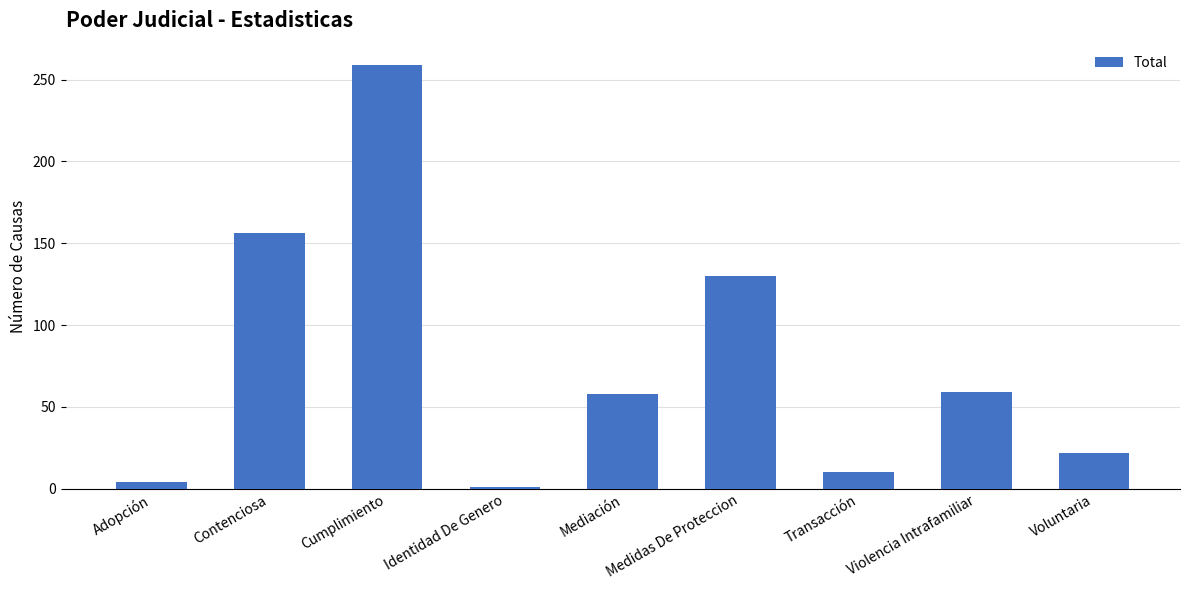

What is the maximum value shown in the chart?

259